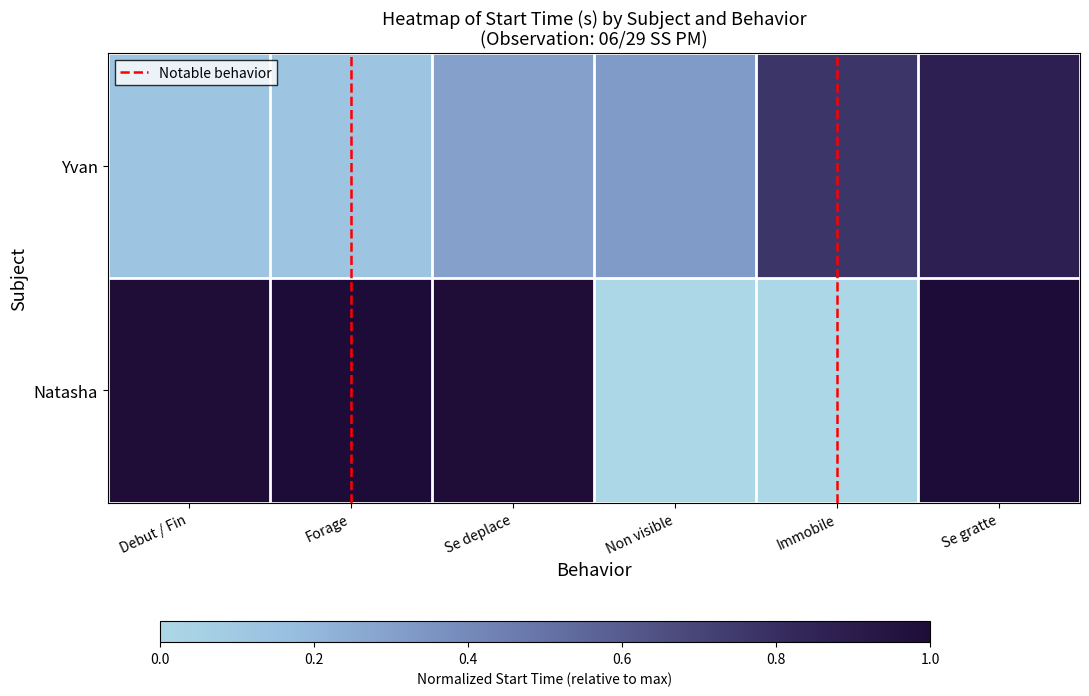

Reading left to right, transcribe all the data shown in this chart.

Yvan: 0.1	0.1	0.3	0.3	0.8	0.9
Natasha: 1.0	1.0	1.0	0.0	0.0	1.0